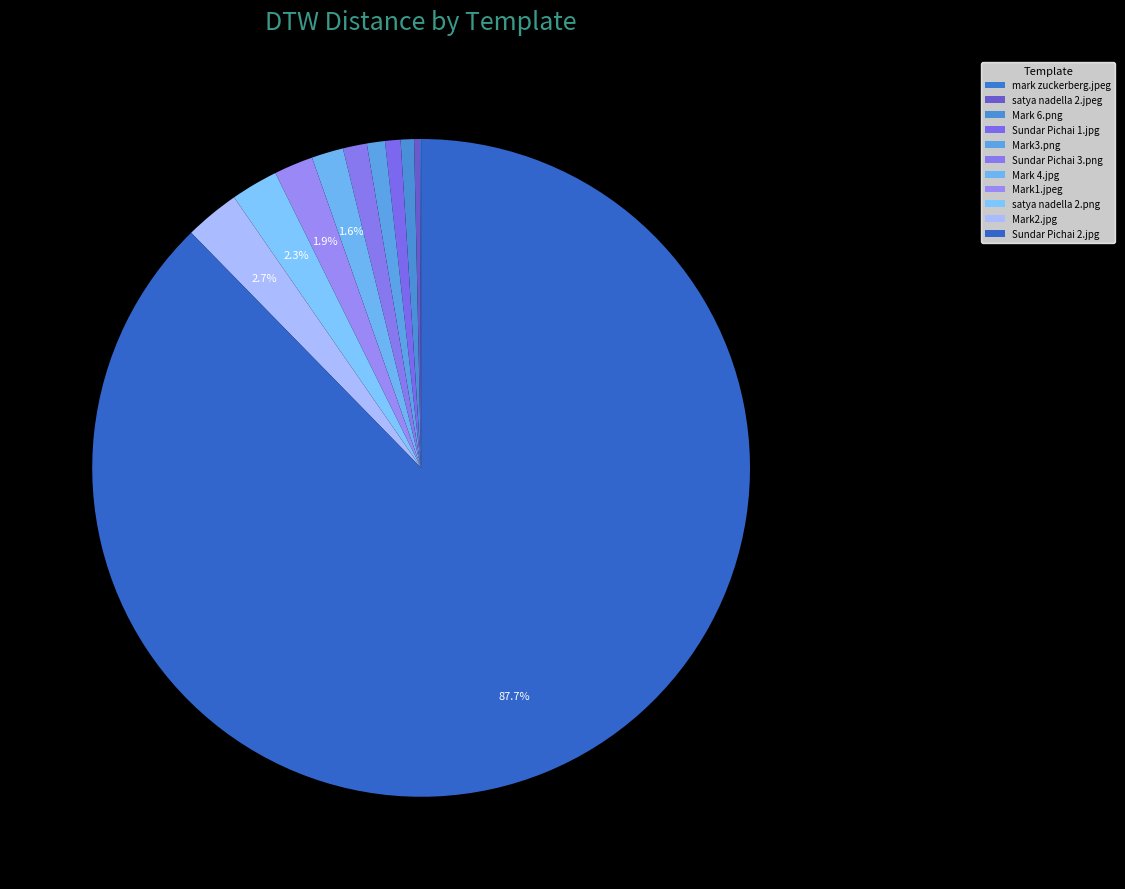

The Sundar Pichai 3.png slice represents 1% of the pie. True or false?

True